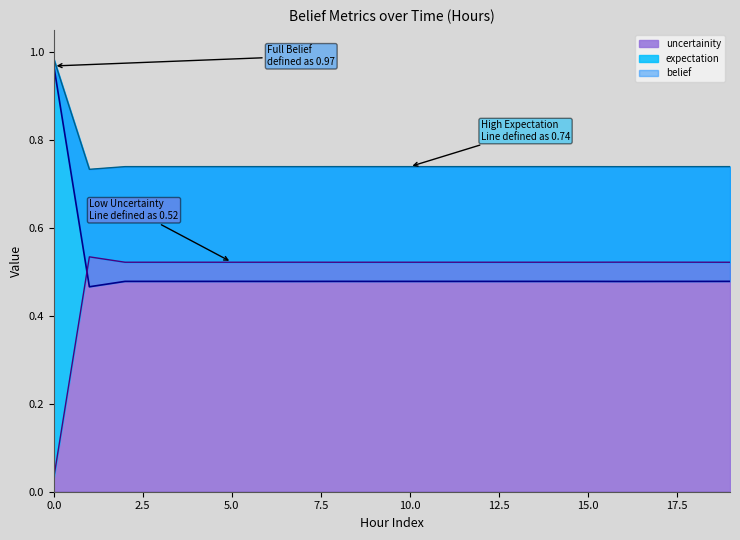

Is it true that belief equals 0.2 at 10?

False